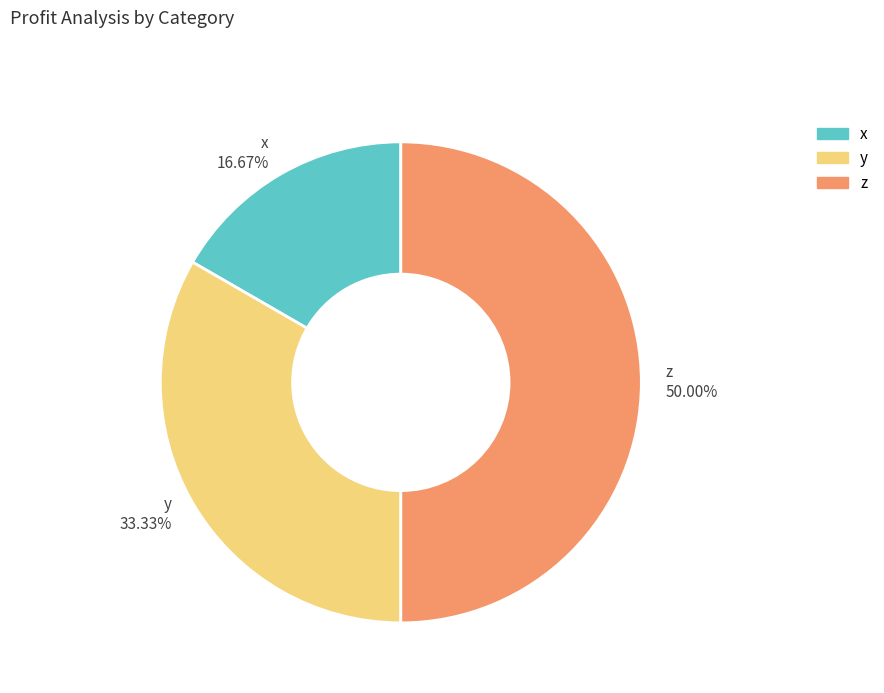

True or false: x accounts for 25% of the total.

False